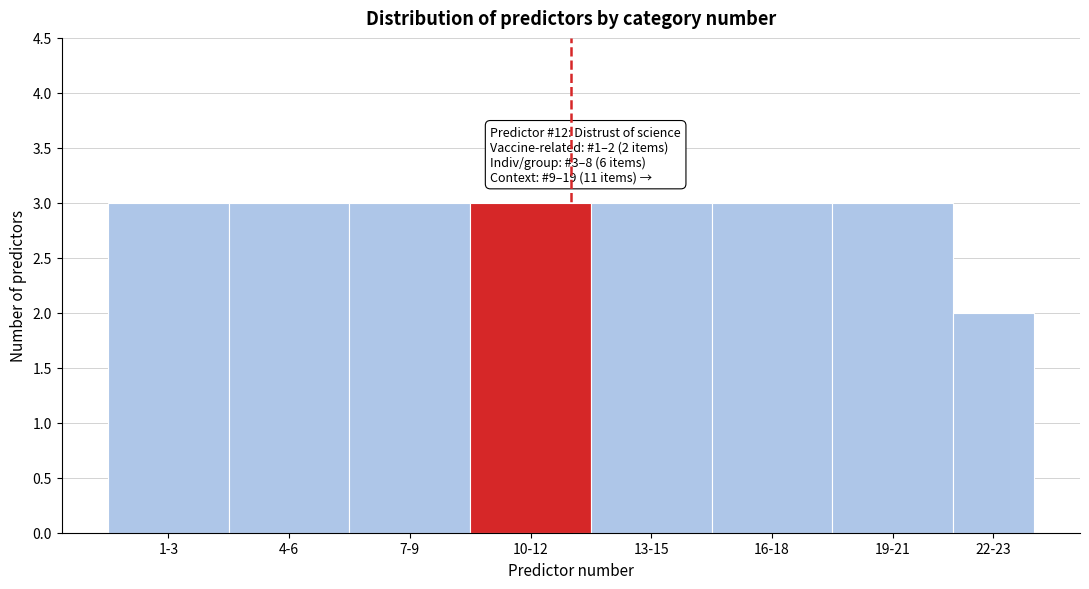

Reading right to left, extract all data points from this chart.

2	3	3	3	3	3	3	3